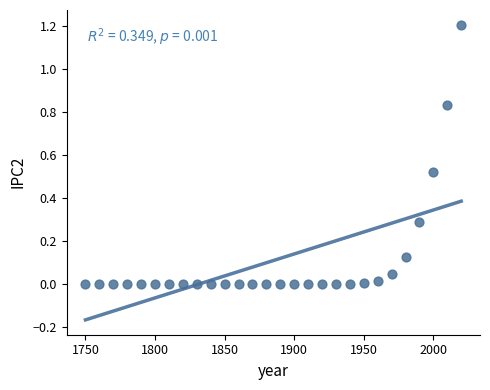

What is the range of X values (max minus min)?

270.0